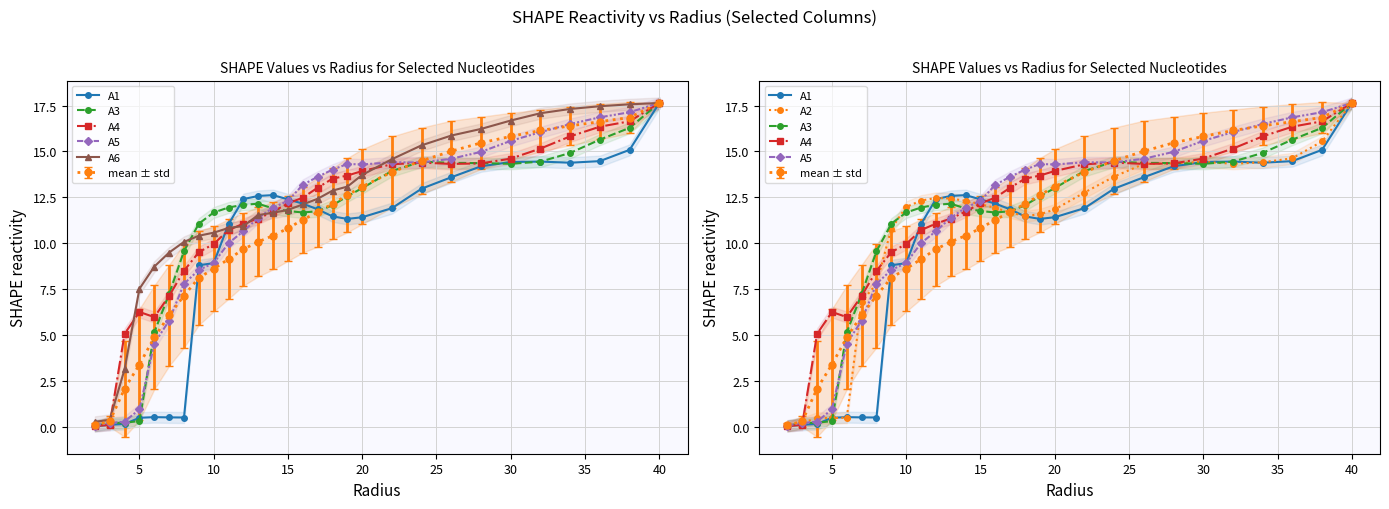

At how many categories does at least one series exceed 8?

25